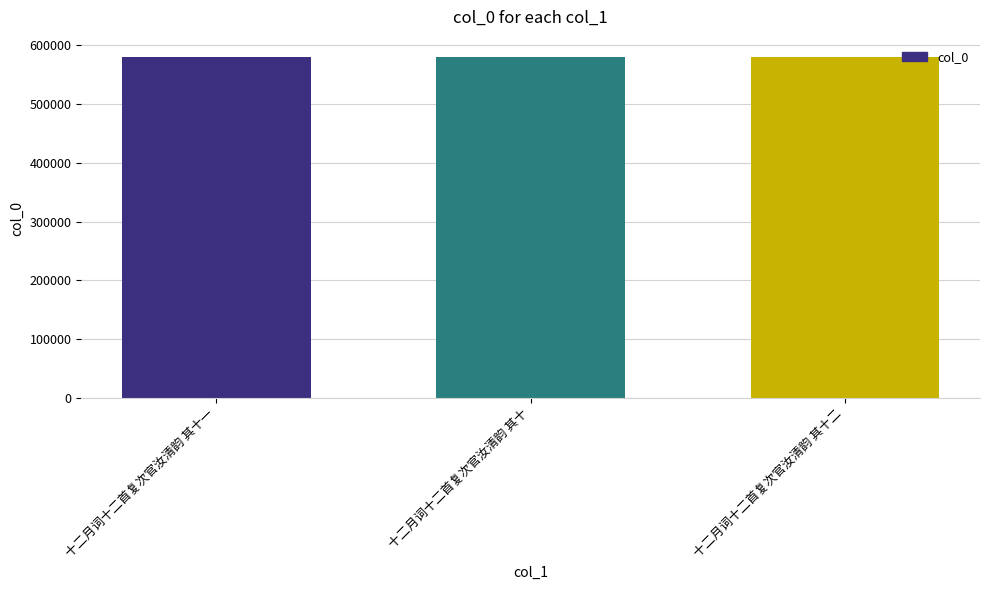

What is the greatest value displayed?

579836